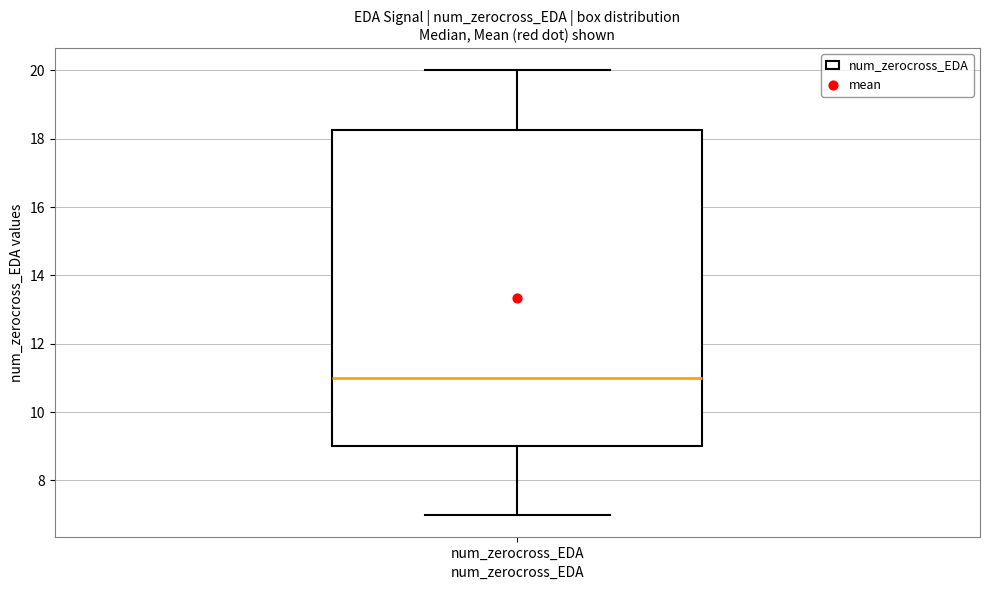

Read this box plot against the y-axis: the position of the median line, the range covered by the box, and the ends of both whiskers. The values are not printed on the chart, so give them approximately, as read against the axis.

median 11.0, box 9.0 to 18.2, whiskers 7.0 to 20.0